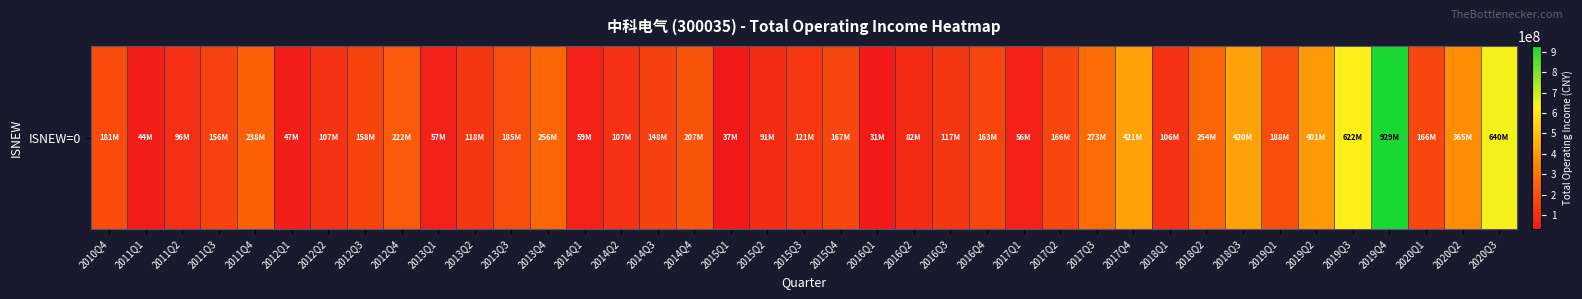

Reading left to right, list all the values displayed in this chart.

2010Q4=181358378.4	2011Q1=44058066.8	2011Q2=95941017.8	2011Q3=156034984.1	2011Q4=238412960.2	2012Q1=47316947.0	2012Q2=107095038.8	2012Q3=157776097.9	2012Q4=221872089.6	2013Q1=57171397.8	2013Q2=118295084.9	2013Q3=184674220.0	2013Q4=255726152.7	2014Q1=58654251.5	2014Q2=106935909.1	2014Q3=148140716.9	2014Q4=207068149.4	2015Q1=36508278.9	2015Q2=90514447.8	2015Q3=120981264.5	2015Q4=167034799.7	2016Q1=30889982.6	2016Q2=81976847.7	2016Q3=116770343.3	2016Q4=162831205.3	2017Q1=56241270.4	2017Q2=165502362.0	2017Q3=273022149.8	2017Q4=420670309.2	2018Q1=105555772.4	2018Q2=253809977.1	2018Q3=420456906.4	2019Q1=188045908.2	2019Q2=401049101.4	2019Q3=621985492.8	2019Q4=929090421.5	2020Q1=166244164.9	2020Q2=364562968.7	2020Q3=640179991.5